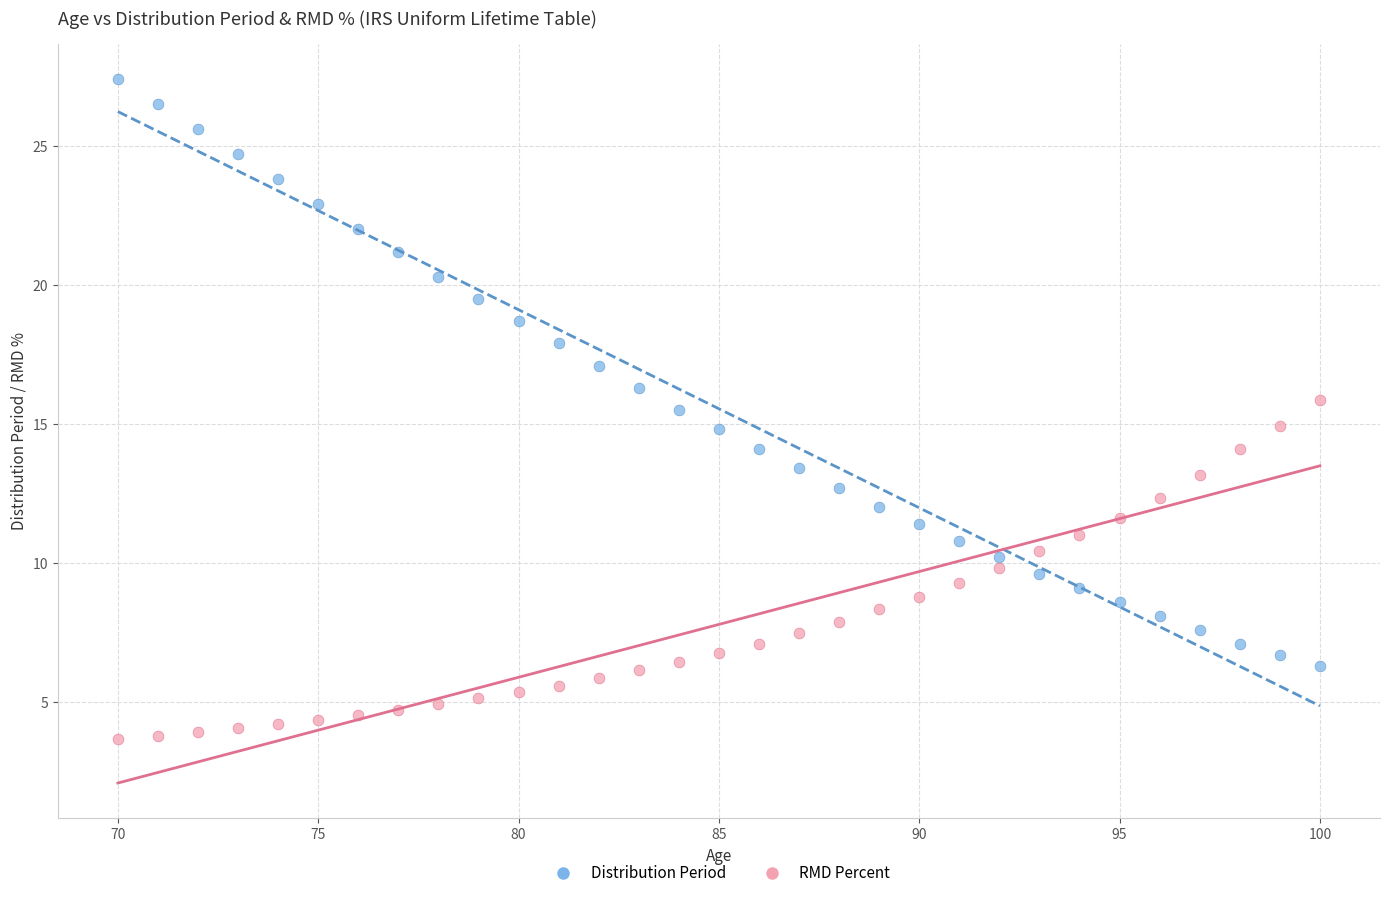

Across all data points, what is the range of X values (max minus min)?

30.0